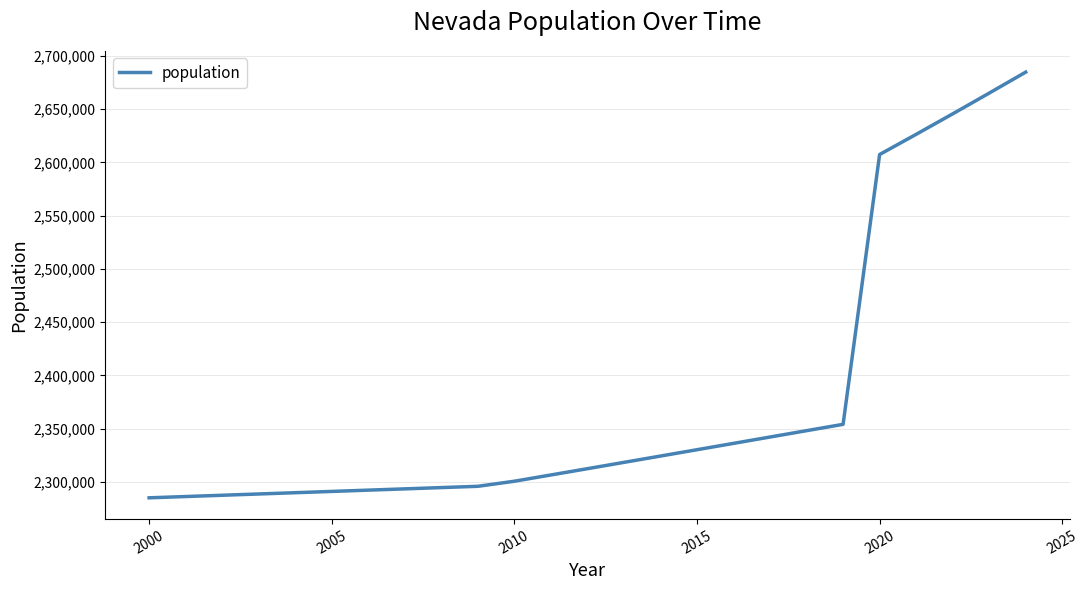

What is the minimum value shown in the chart?

2285080